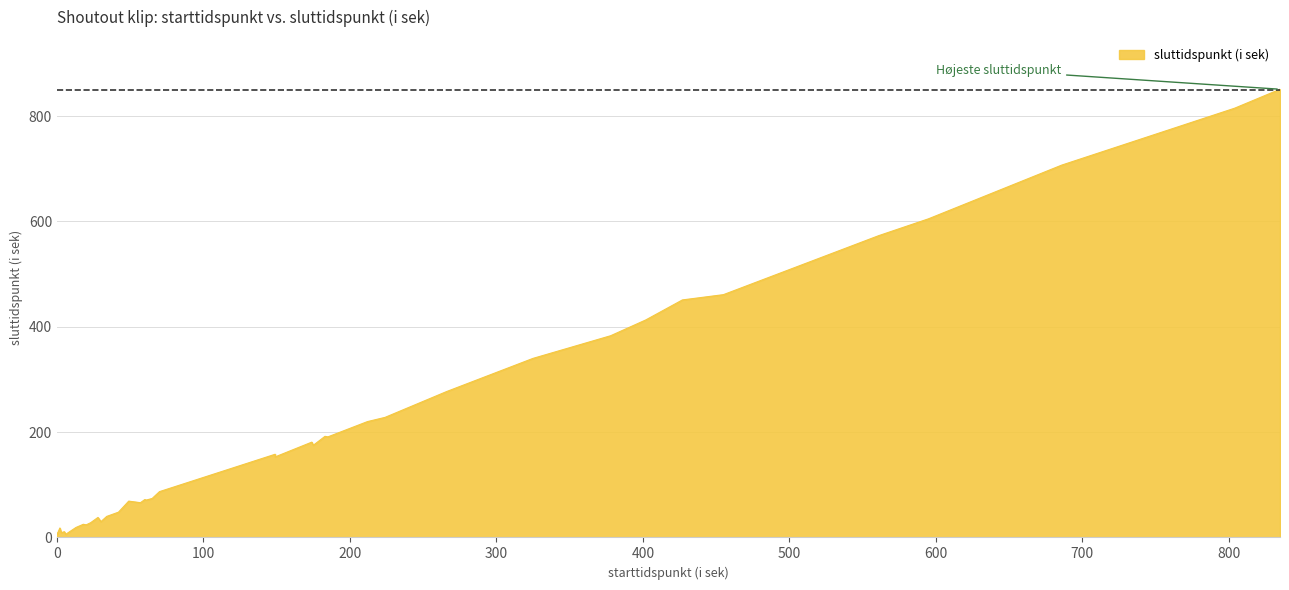

What is the difference between the maximum and minimum values?

851